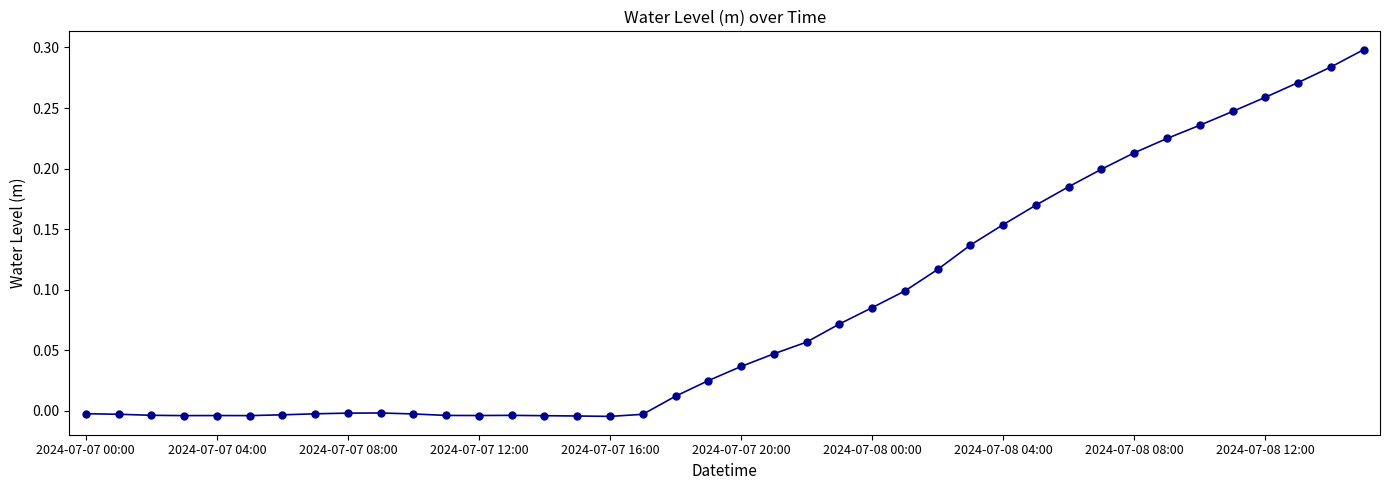

How many lines are shown in the chart?

1